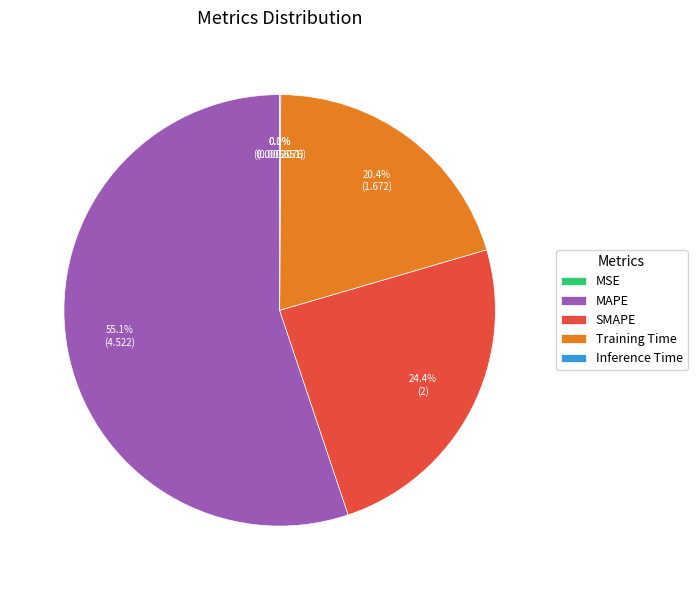

Which slice represents more than half of the pie?

MAPE